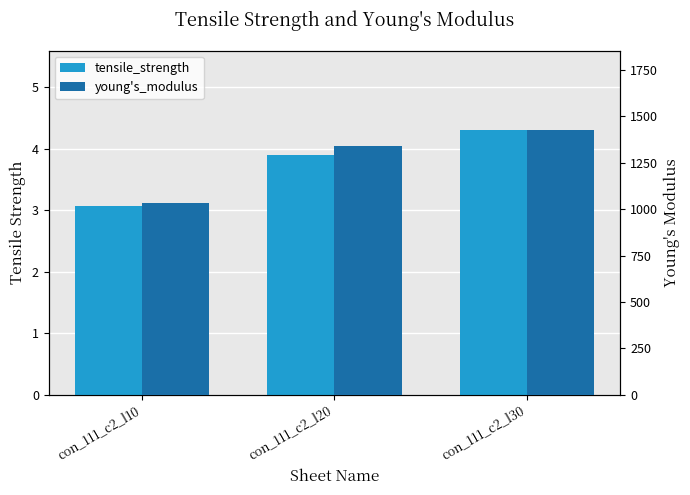

At con_111_c2_l10, list the series in order from smallest to largest.

tensile_strength, young's_modulus